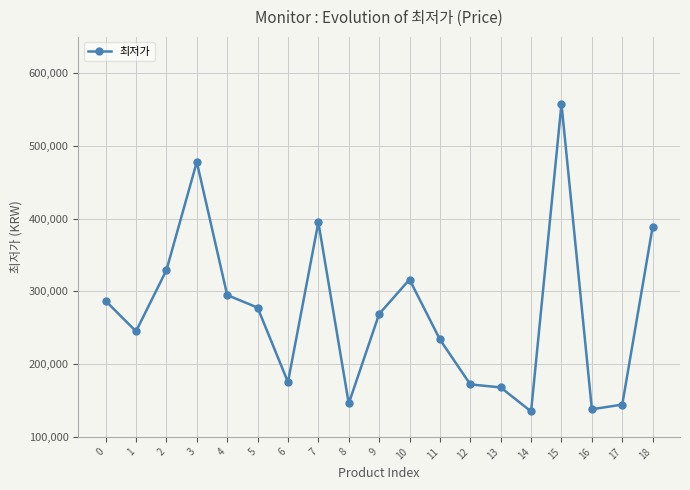

True or false: there are more than 0 points higher than both neighbors.

True